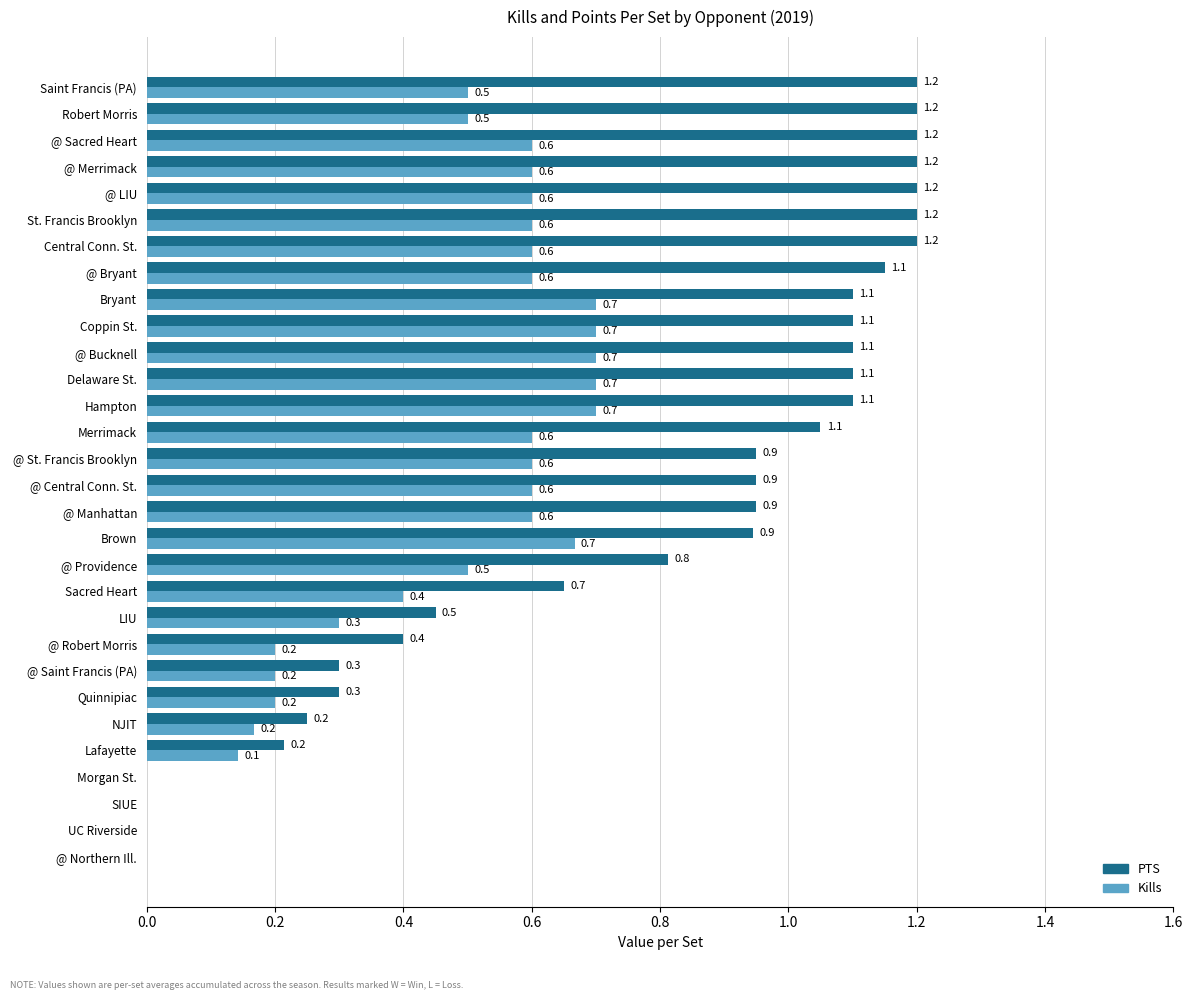

Is it true that PTS equals 0.4 at Lafayette?

False